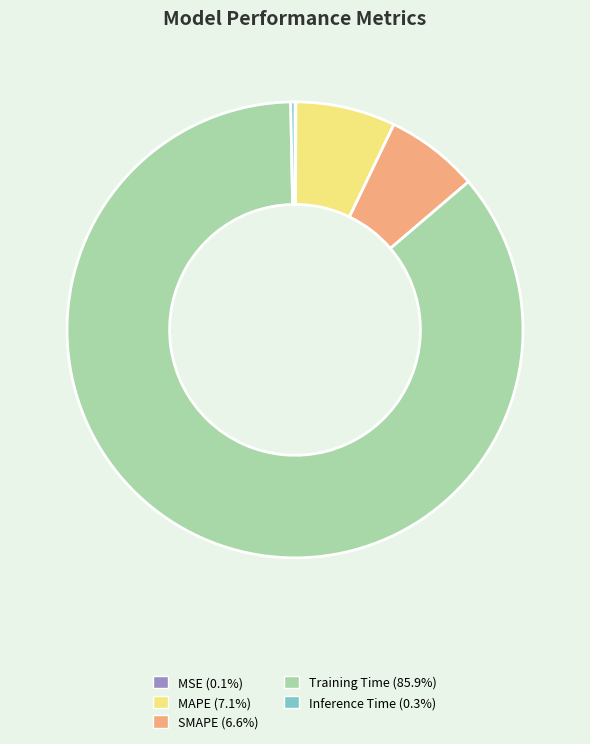

Does MAPE (7.1%) account for over 50% of the chart?

No